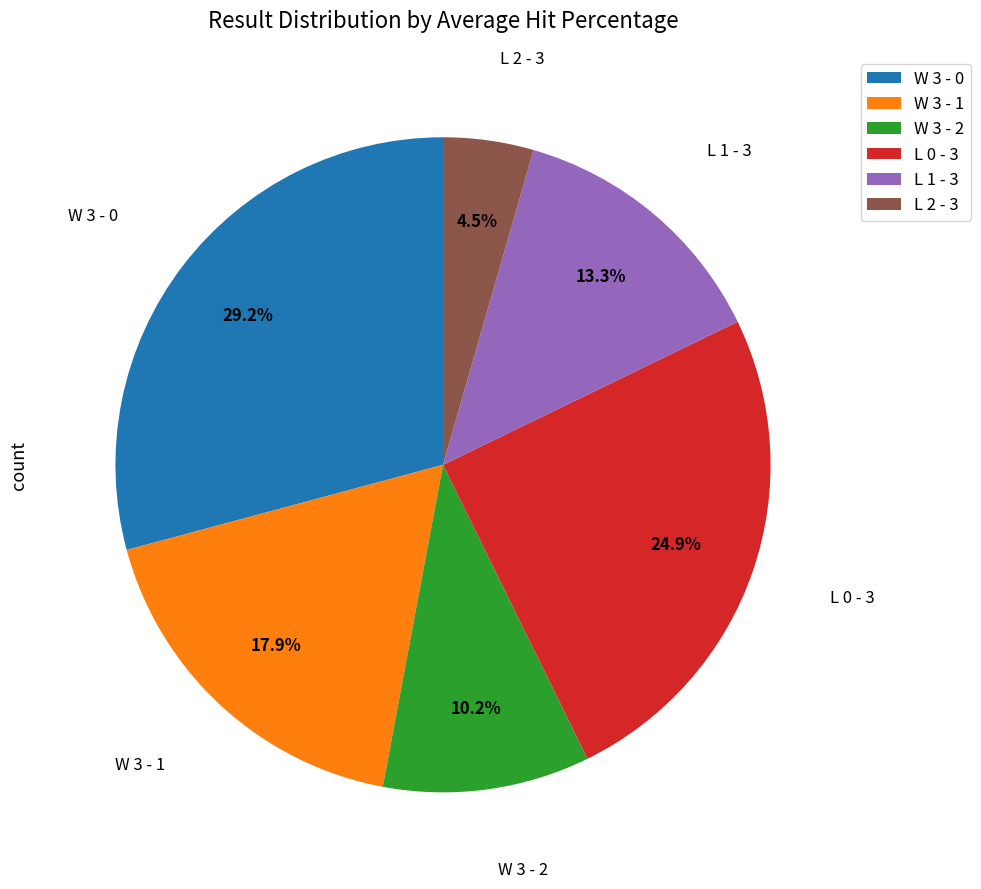

Count the number of slices in the pie.

6